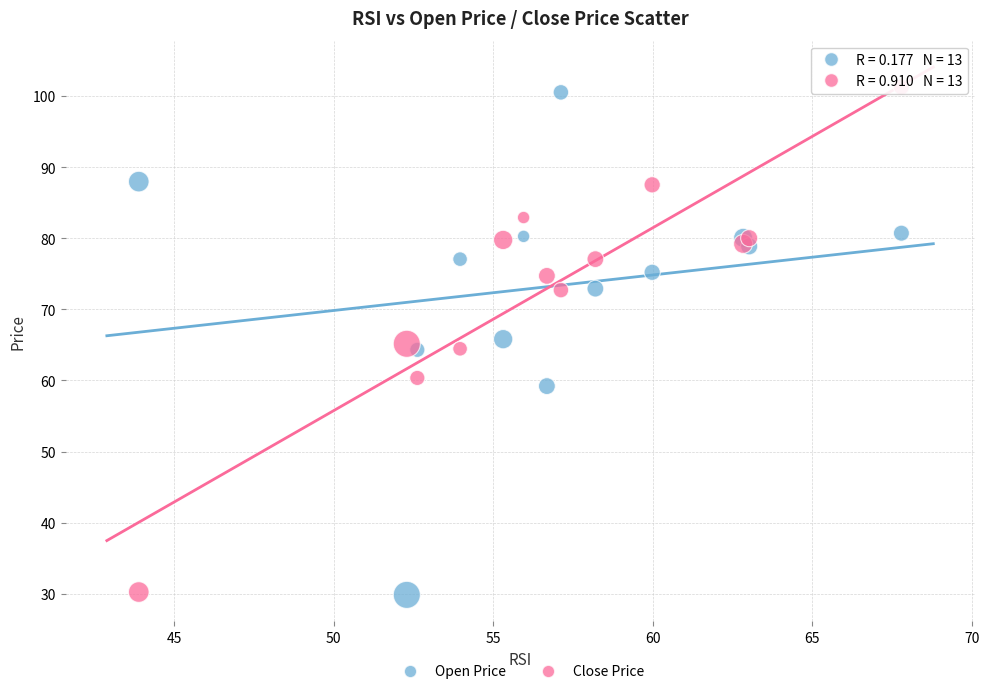

Which series contains the highest Y value?

Close Price